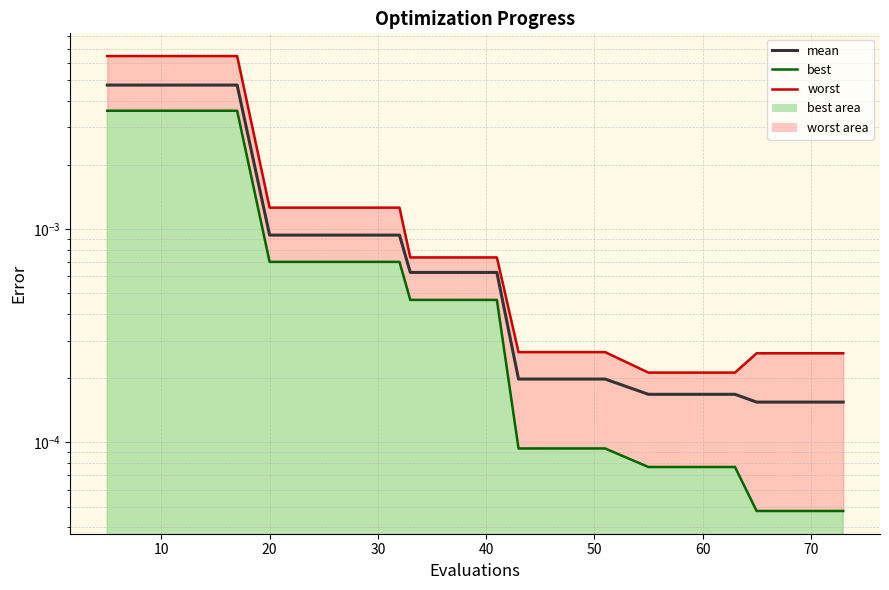

Is the value of best_line at 11 greater than the value of worst_line at 15?

No